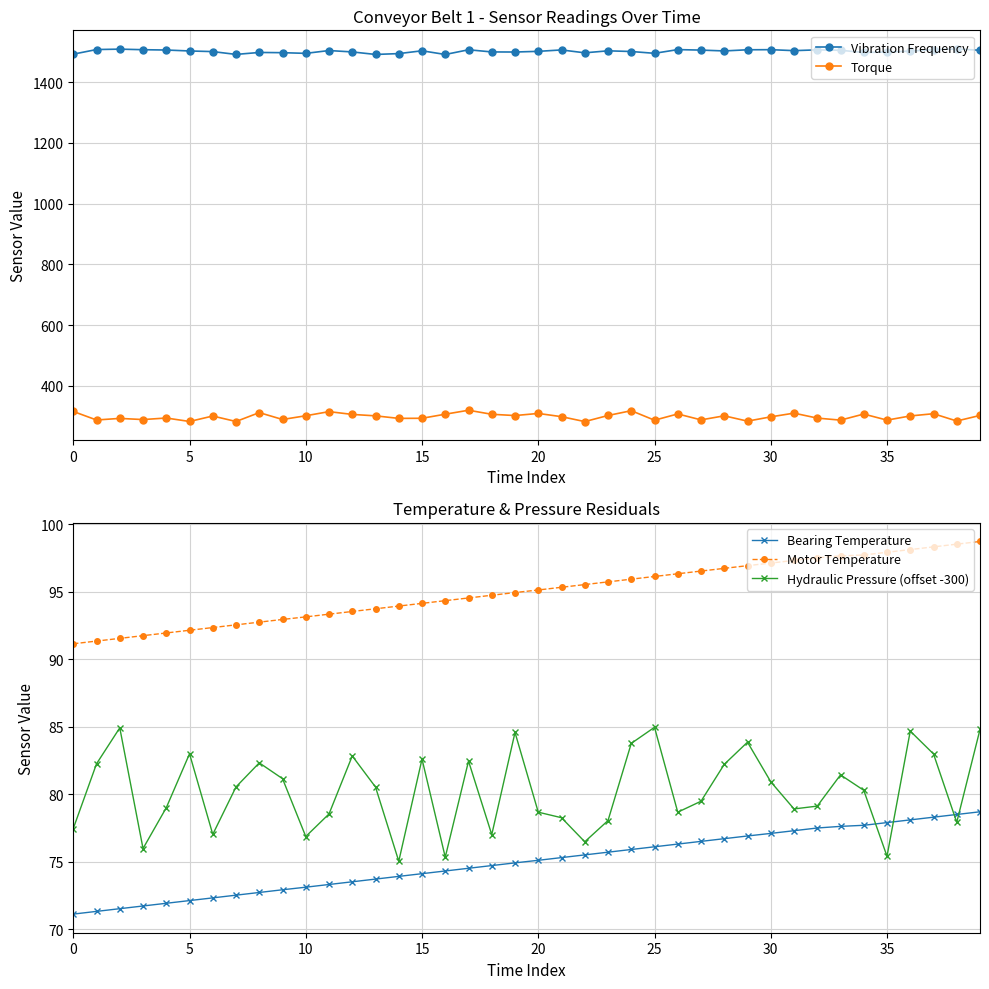

At which label does Motor Temperature first exceed 95?

20